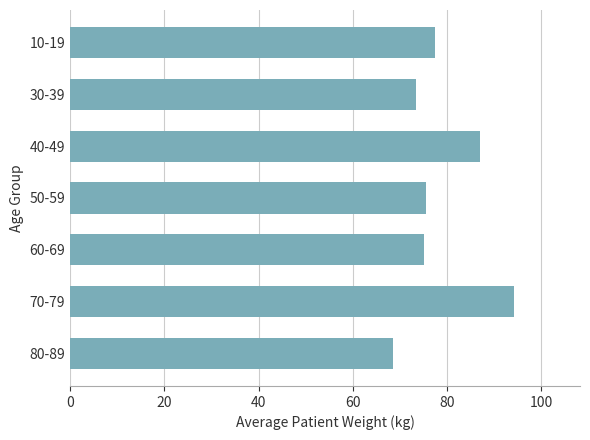

True or false: the data shows 137.2 at 10-19.

False